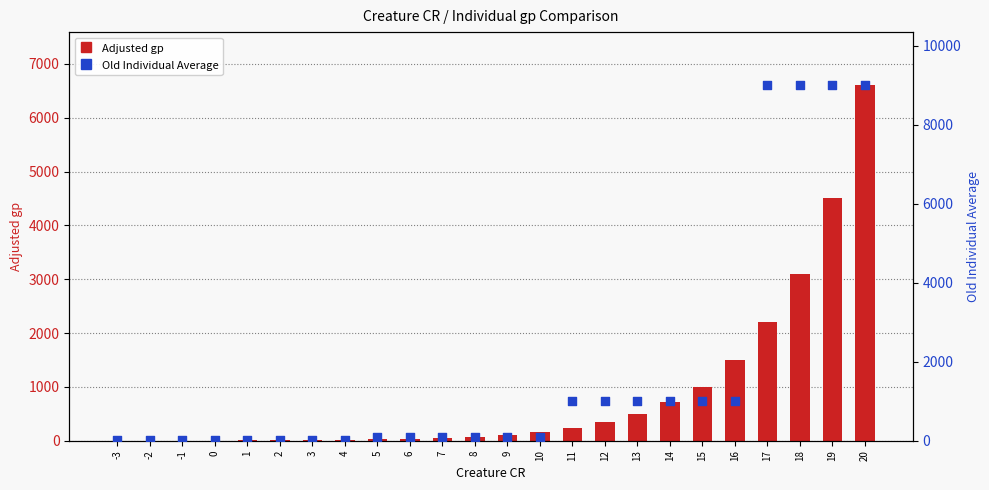

Which series has the largest total across all categories?

Old Individual Average